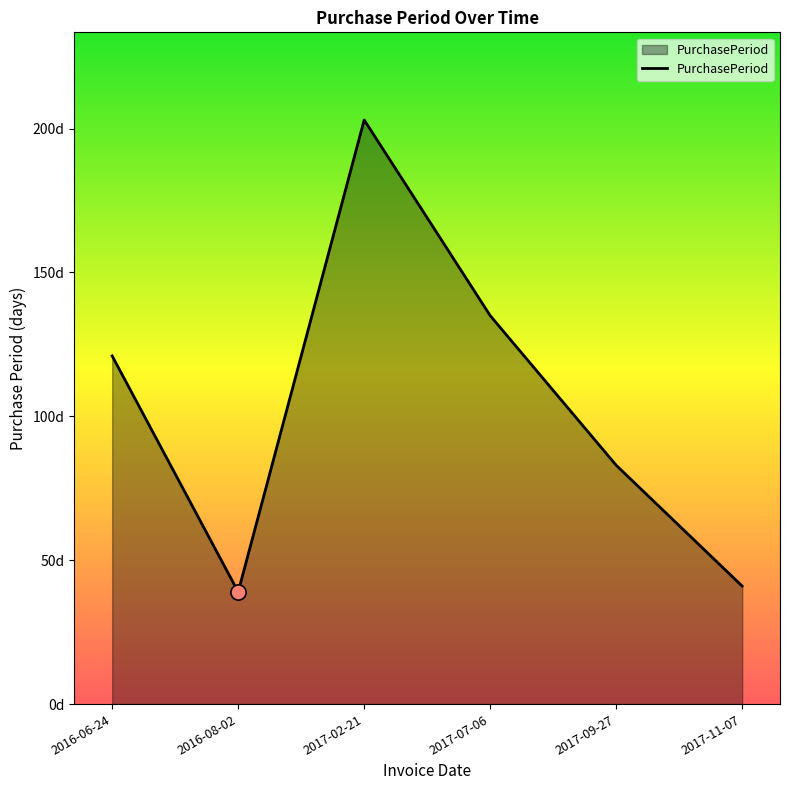

What is the change in value from 2016-08-02 to 2017-11-07?

+2